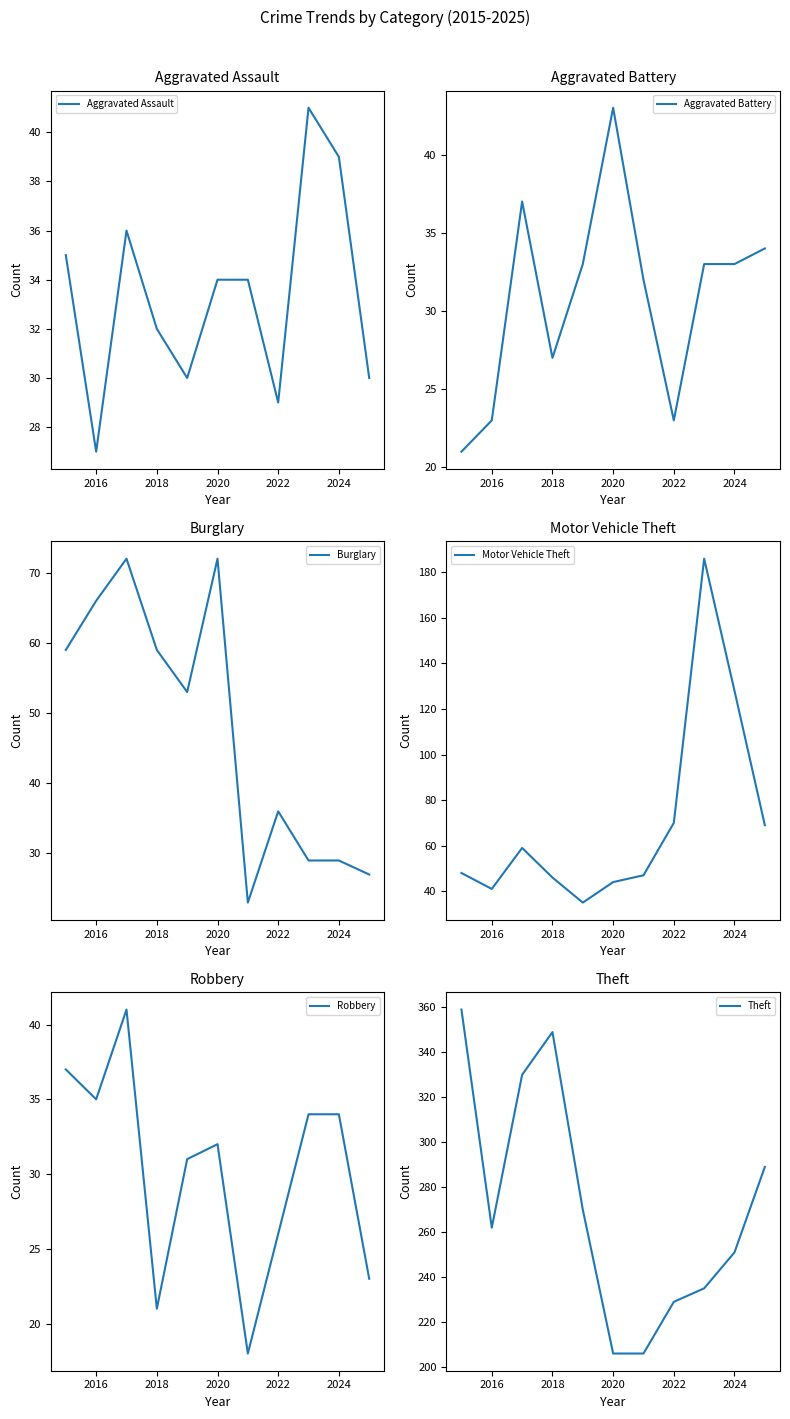

True or false: Aggravated Assault has a value of 39 at 2024.

True